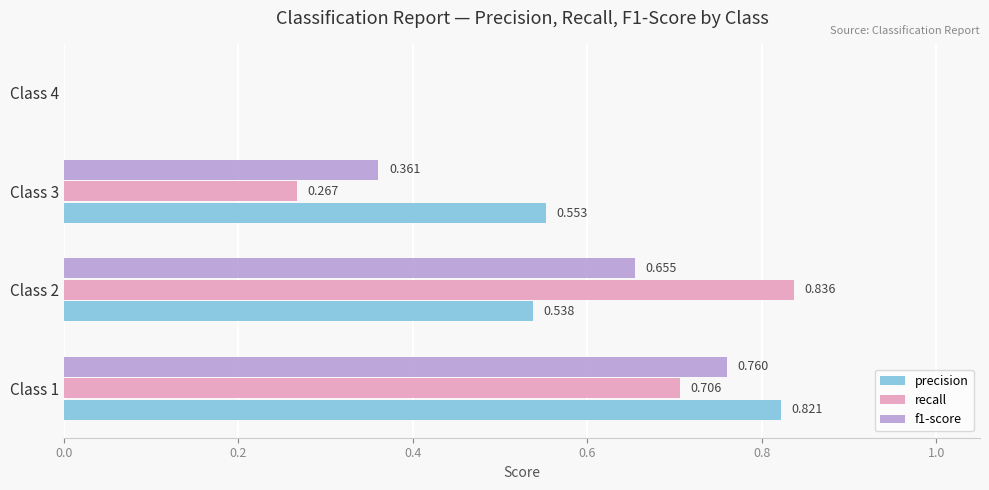

Is the value of precision at Class 1 greater than the value of recall at Class 4?

Yes